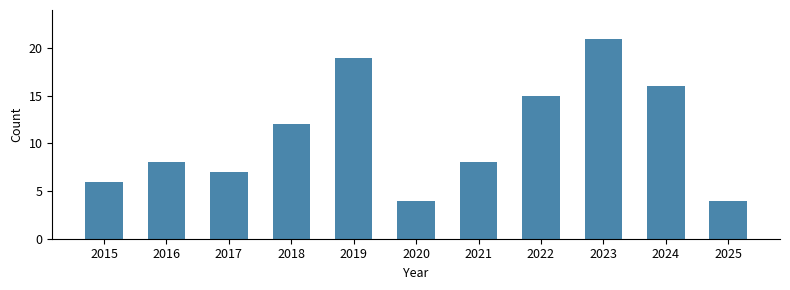

What is the minimum value shown in the chart?

4